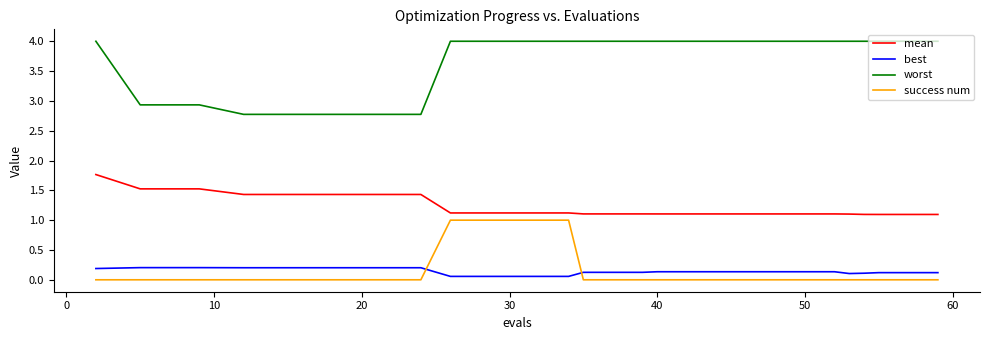

What is the difference between the maximum and minimum values in the worst series?

1.2